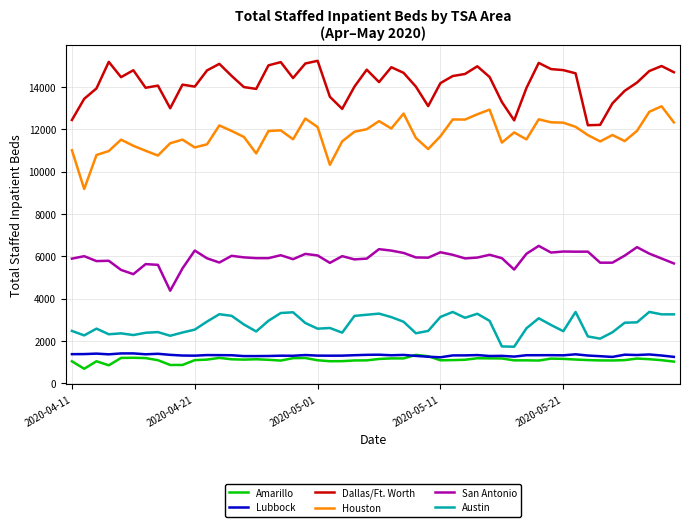

Does the chart have visible grid lines?

Yes